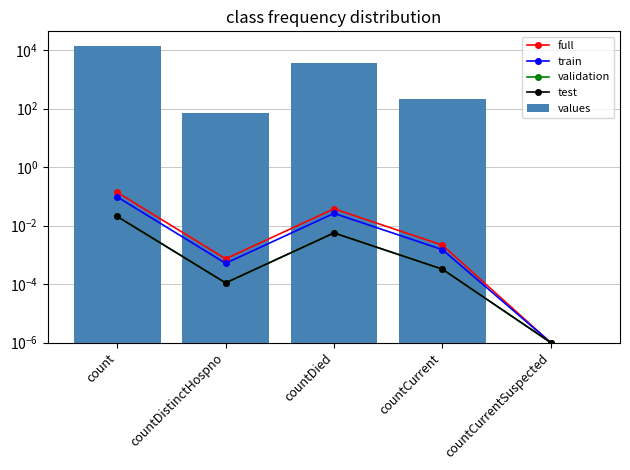

Are the bars horizontal?

No